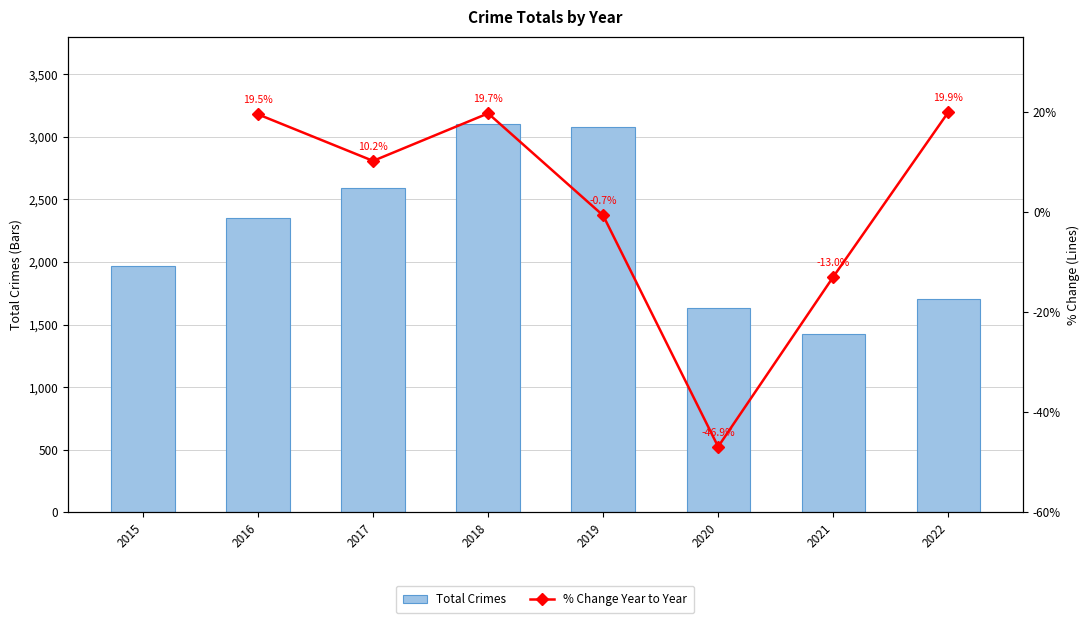

What is the difference between the maximum and second lowest values in the Total Crimes series?

1469.0